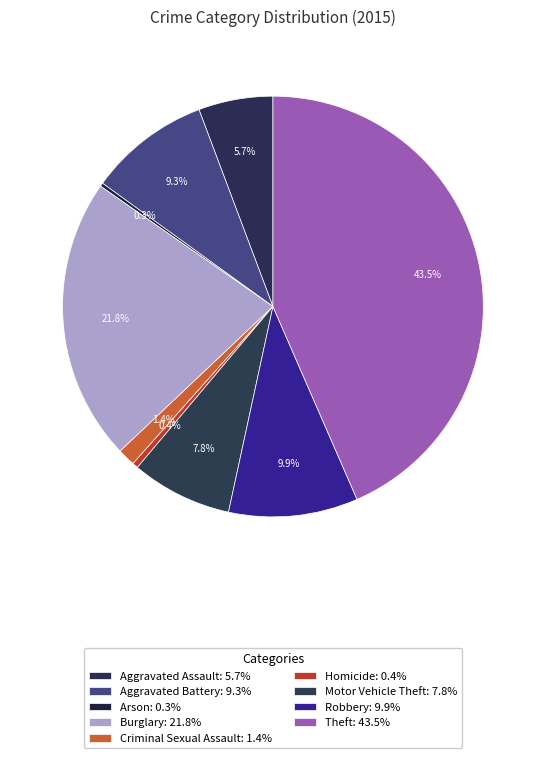

Which category has the smallest portion of the pie?

Arson